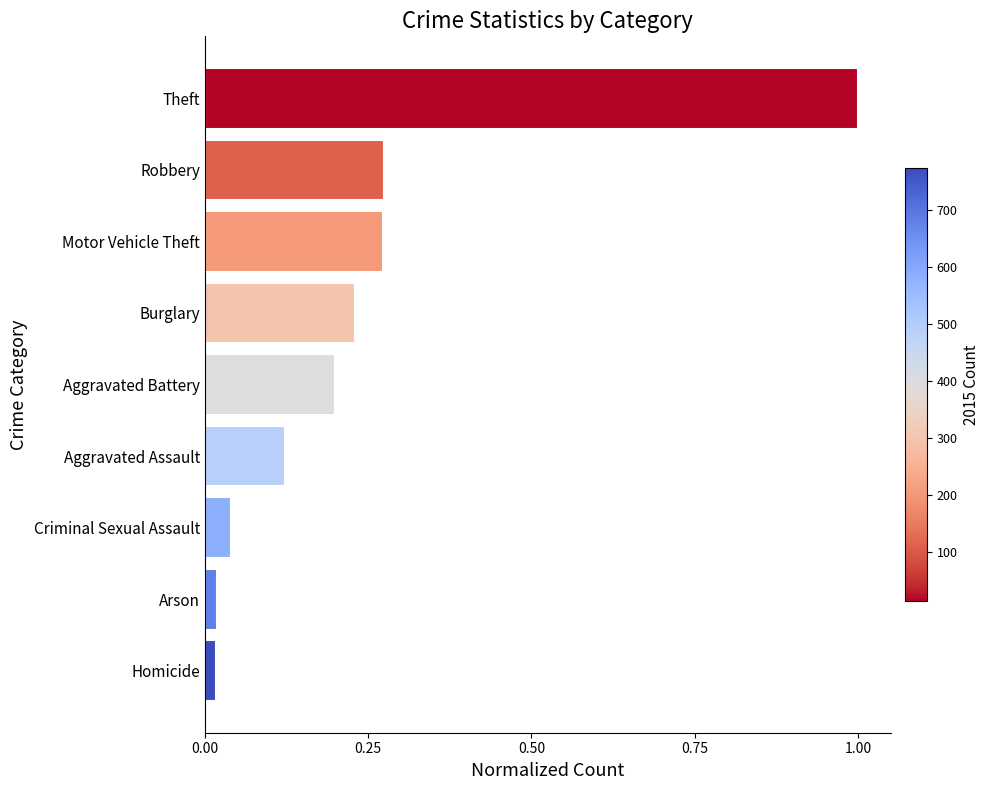

What is the maximum value shown in the chart?

1.0